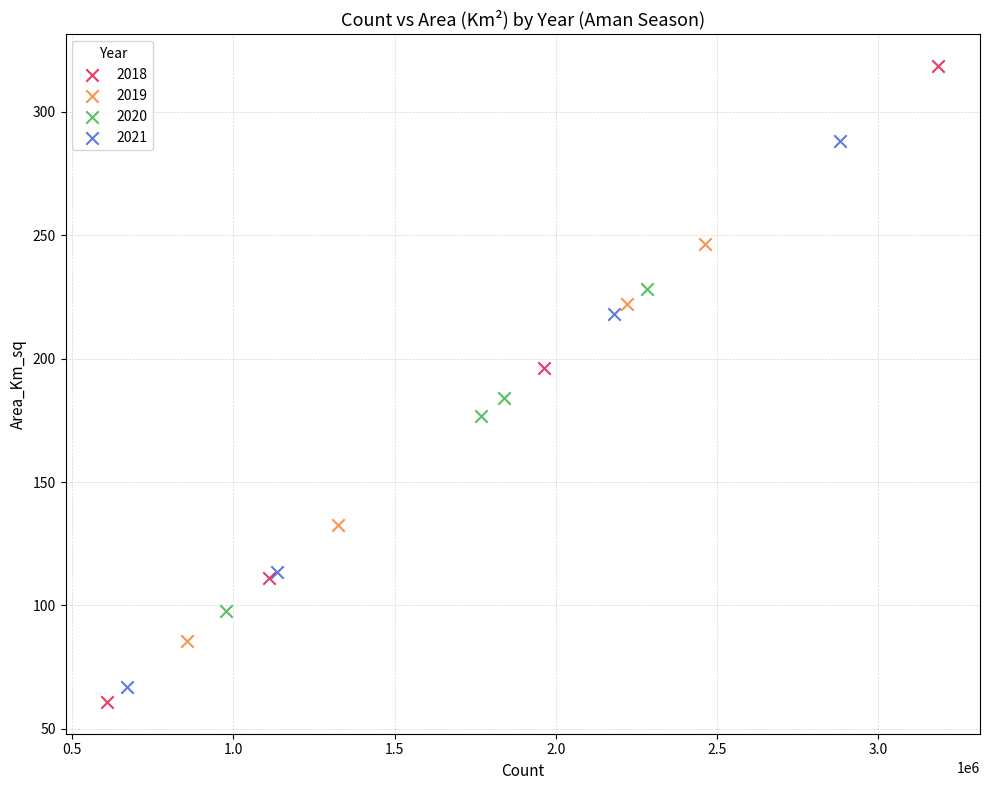

Which series contains the highest Y value?

2018